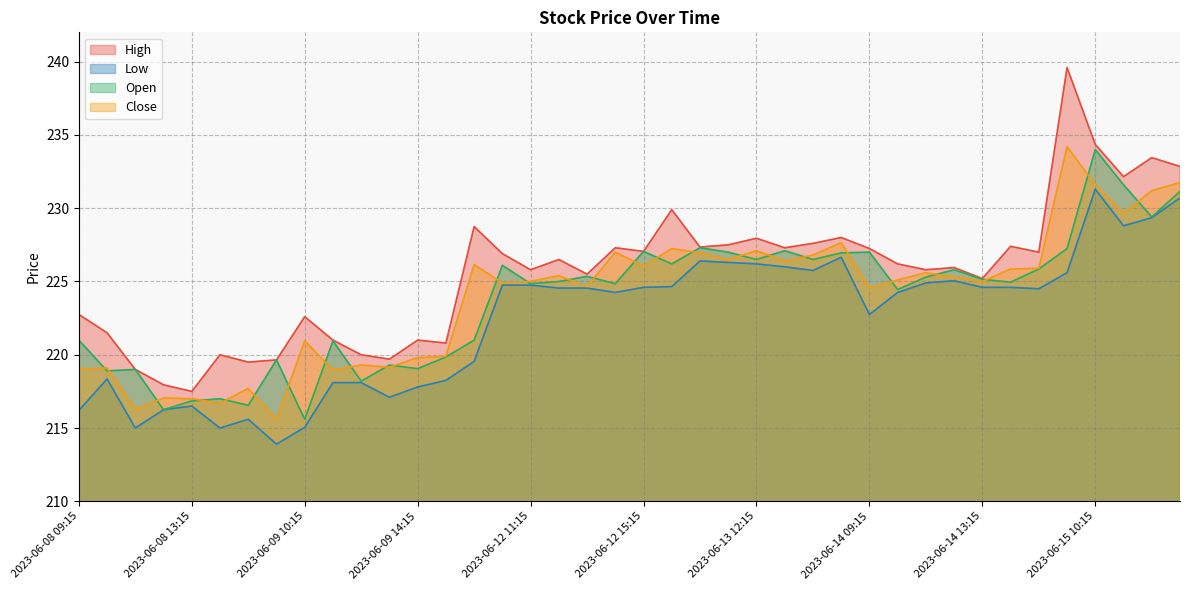

True or false: Low has more than 2 interior local peaks.

True